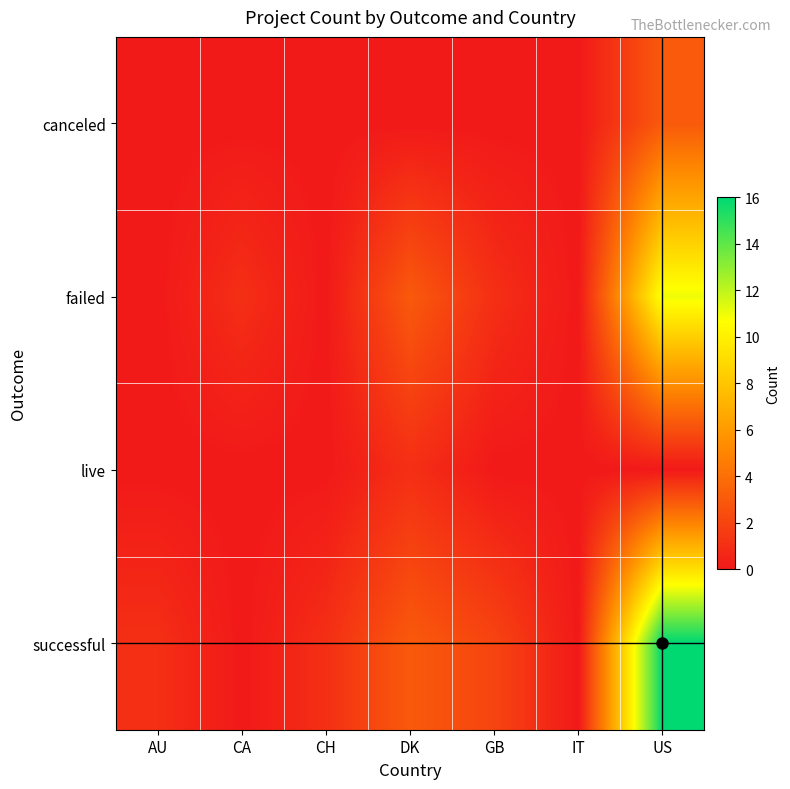

Rank the series by their maximum value, from highest to lowest.

successful, failed, canceled, live